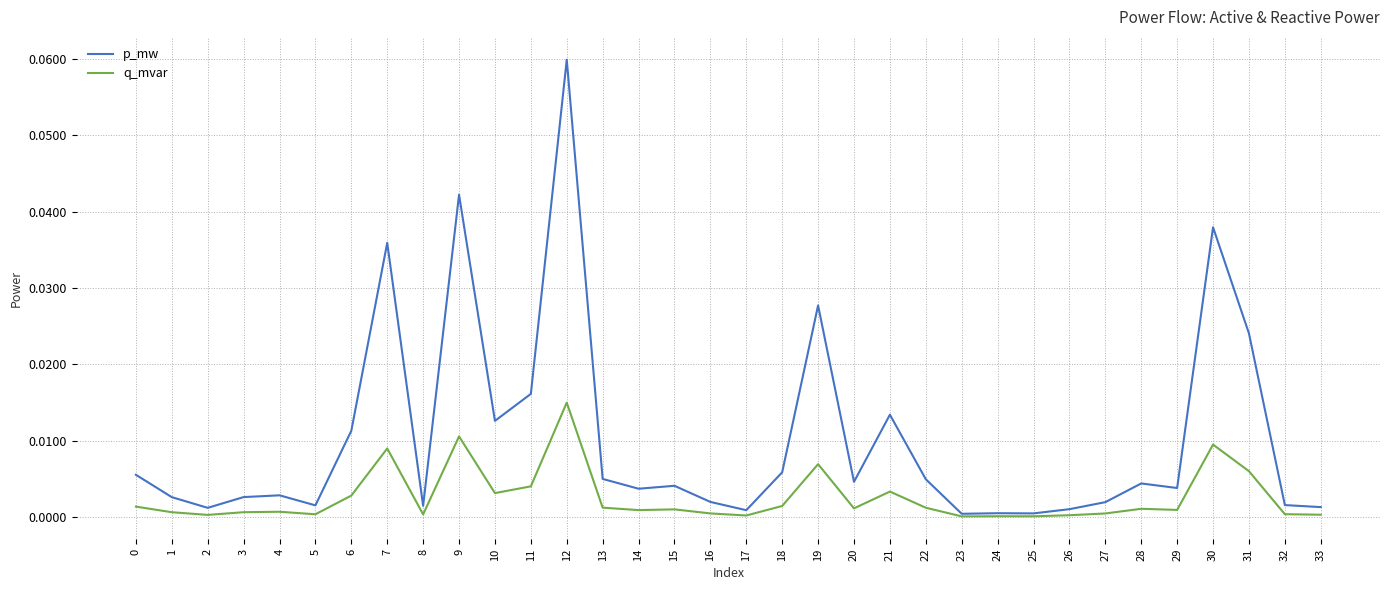

At 7, list the series in order from largest to smallest.

p_mw, q_mvar